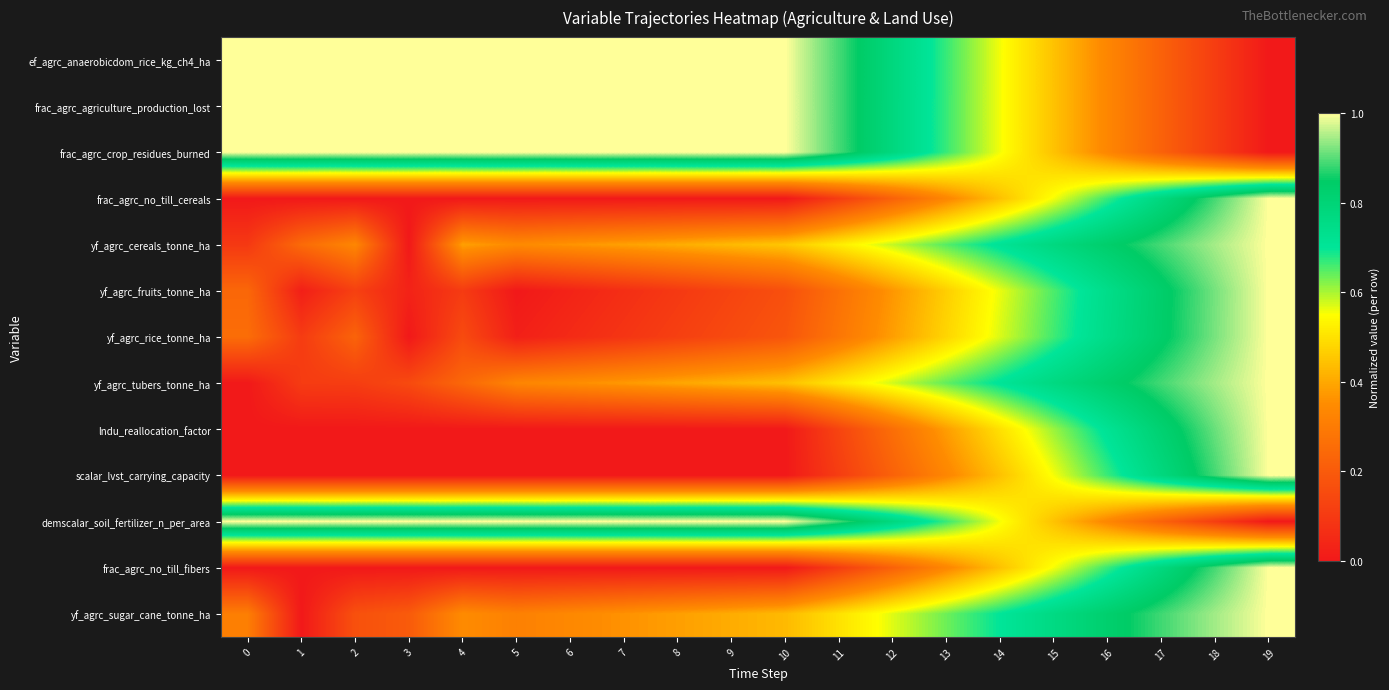

Reading left to right, extract all data points from this chart.

ef_agrc_anaerobicdom_rice_kg_ch4_ha: 0=1.0	1=1.0	2=1.0	3=1.0	4=1.0	5=1.0	6=1.0	7=1.0	8=1.0	9=1.0	10=1.0	11=0.9	12=0.8	13=0.7	14=0.6	15=0.4	16=0.3	17=0.2	18=0.1	19=0.0
frac_agrc_agriculture_production_lost: 0=1.0	1=1.0	2=1.0	3=1.0	4=1.0	5=1.0	6=1.0	7=1.0	8=1.0	9=1.0	10=1.0	11=0.9	12=0.8	13=0.7	14=0.6	15=0.4	16=0.3	17=0.2	18=0.1	19=0.0
frac_agrc_crop_residues_burned: 0=1.0	1=1.0	2=1.0	3=1.0	4=1.0	5=1.0	6=1.0	7=1.0	8=1.0	9=1.0	10=1.0	11=0.9	12=0.8	13=0.7	14=0.6	15=0.4	16=0.3	17=0.2	18=0.1	19=0.0
frac_agrc_no_till_cereals: 0=0.0	1=0.0	2=0.0	3=0.0	4=0.0	5=0.0	6=0.0	7=0.0	8=0.0	9=0.0	10=0.0	11=0.1	12=0.2	13=0.3	14=0.4	15=0.6	16=0.7	17=0.8	18=0.9	19=1.0
yf_agrc_cereals_tonne_ha: 0=0.1	1=0.2	2=0.3	3=0.0	4=0.4	5=0.3	6=0.4	7=0.4	8=0.4	9=0.4	10=0.5	11=0.5	12=0.6	13=0.7	14=0.7	15=0.8	16=0.8	17=0.9	18=0.9	19=1.0
yf_agrc_fruits_tonne_ha: 0=0.2	1=0.0	2=0.1	3=0.0	4=0.1	5=0.0	6=0.0	7=0.1	8=0.1	9=0.1	10=0.2	11=0.3	12=0.4	13=0.5	14=0.6	15=0.7	16=0.7	17=0.8	18=0.9	19=1.0
yf_agrc_rice_tonne_ha: 0=0.3	1=0.1	2=0.2	3=0.0	4=0.2	5=0.0	6=0.1	7=0.1	8=0.1	9=0.2	10=0.2	11=0.3	12=0.4	13=0.5	14=0.6	15=0.7	16=0.8	17=0.8	18=0.9	19=1.0
yf_agrc_tubers_tonne_ha: 0=0.0	1=0.1	2=0.1	3=0.1	4=0.2	5=0.3	6=0.4	7=0.4	8=0.4	9=0.4	10=0.4	11=0.5	12=0.6	13=0.6	14=0.7	15=0.8	16=0.8	17=0.9	18=0.9	19=1.0
lndu_reallocation_factor: 0=0.0	1=0.0	2=0.0	3=0.0	4=0.0	5=0.0	6=0.0	7=0.0	8=0.0	9=0.0	10=0.0	11=0.1	12=0.3	13=0.4	14=0.5	15=0.6	16=0.7	17=0.8	18=0.9	19=1.0
scalar_lvst_carrying_capacity: 0=0.0	1=0.0	2=0.0	3=0.0	4=0.0	5=0.0	6=0.0	7=0.0	8=0.0	9=0.0	10=0.0	11=0.1	12=0.2	13=0.3	14=0.4	15=0.6	16=0.7	17=0.8	18=0.9	19=1.0
demscalar_soil_fertilizer_n_per_area: 0=1.0	1=1.0	2=1.0	3=1.0	4=1.0	5=1.0	6=1.0	7=1.0	8=1.0	9=1.0	10=1.0	11=0.9	12=0.8	13=0.7	14=0.6	15=0.4	16=0.3	17=0.2	18=0.1	19=0.0
frac_agrc_no_till_fibers: 0=0.0	1=0.0	2=0.0	3=0.0	4=0.0	5=0.0	6=0.0	7=0.0	8=0.0	9=0.0	10=0.0	11=0.1	12=0.2	13=0.3	14=0.4	15=0.6	16=0.7	17=0.8	18=0.9	19=1.0
yf_agrc_sugar_cane_tonne_ha: 0=0.3	1=0.0	2=0.2	3=0.2	4=0.3	5=0.3	6=0.3	7=0.4	8=0.4	9=0.4	10=0.4	11=0.5	12=0.6	13=0.6	14=0.7	15=0.8	16=0.8	17=0.9	18=0.9	19=1.0